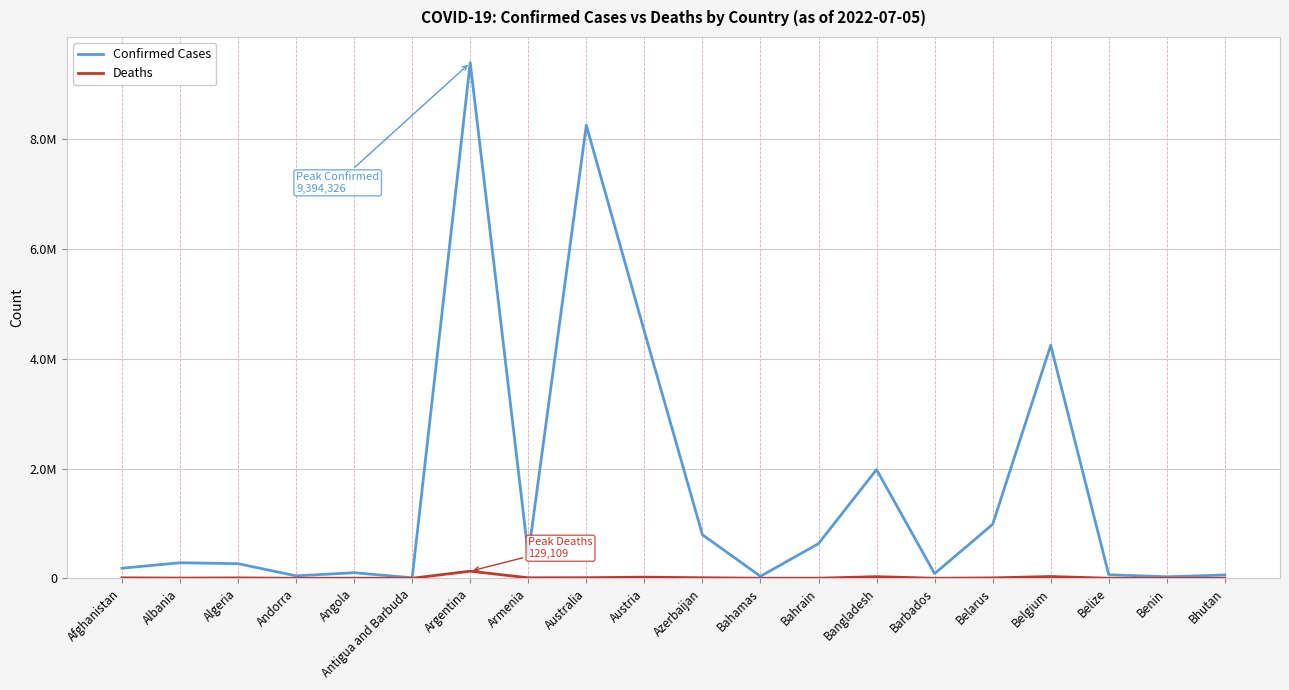

What is the spread (max minus min) of values at Bhutan?

59803